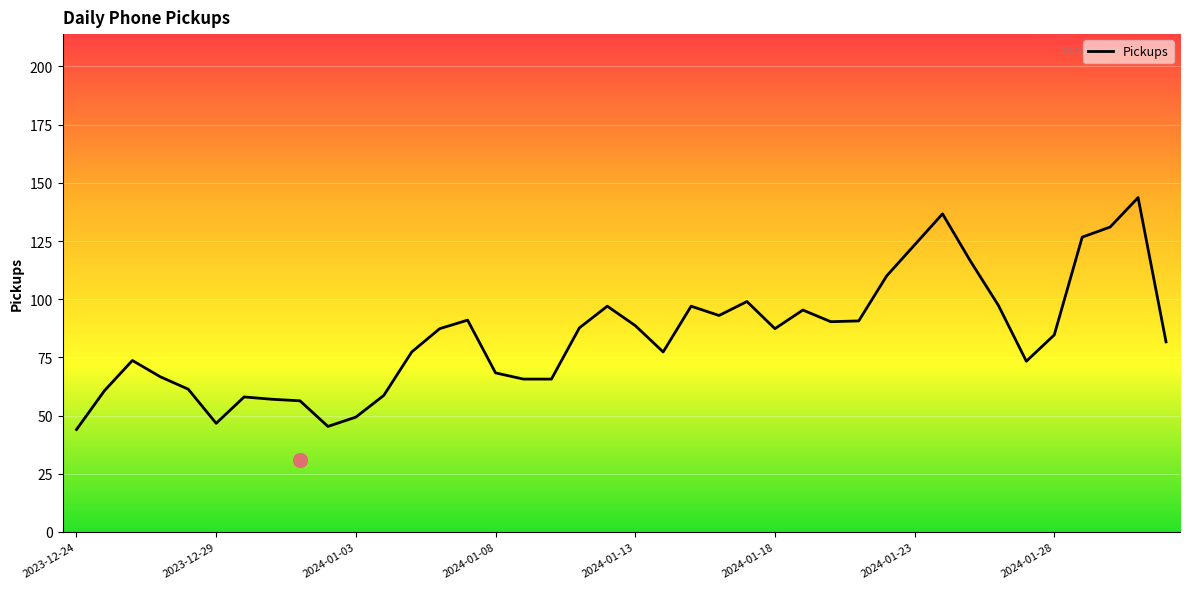

Read the value at 29.

110.0